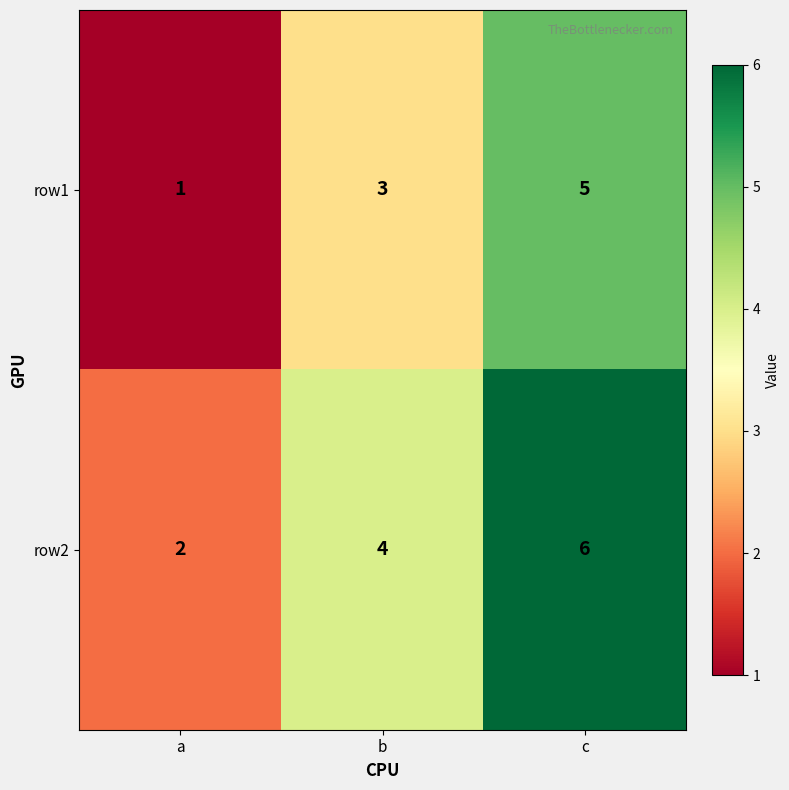

What is the total value across all series at c?

11